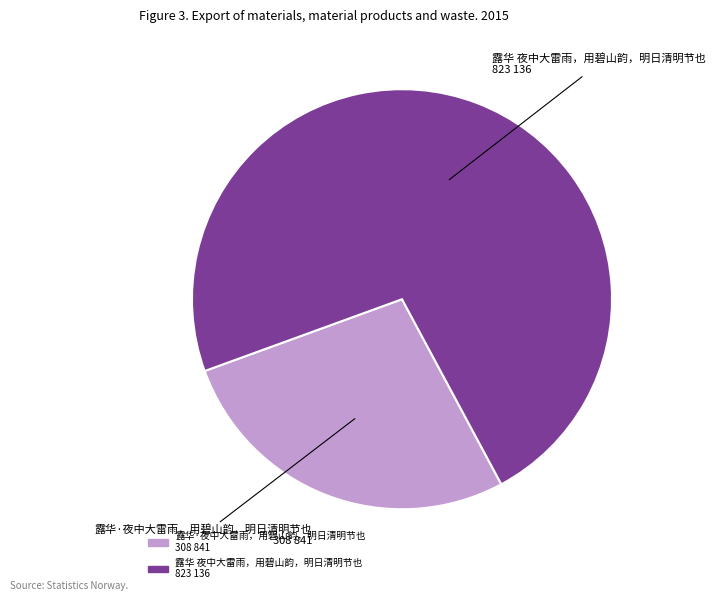

Does 露华 夜中大雷雨，用碧山韵，明日清明节也 represent more than half of the total?

Yes